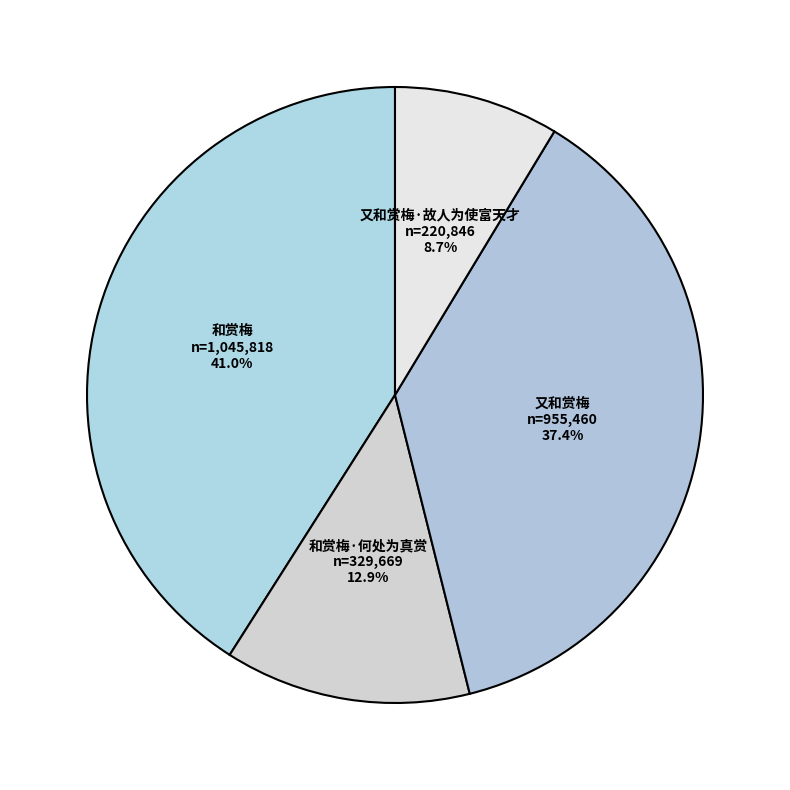

True or false: 又和赏梅 accounts for 31% of the total.

False